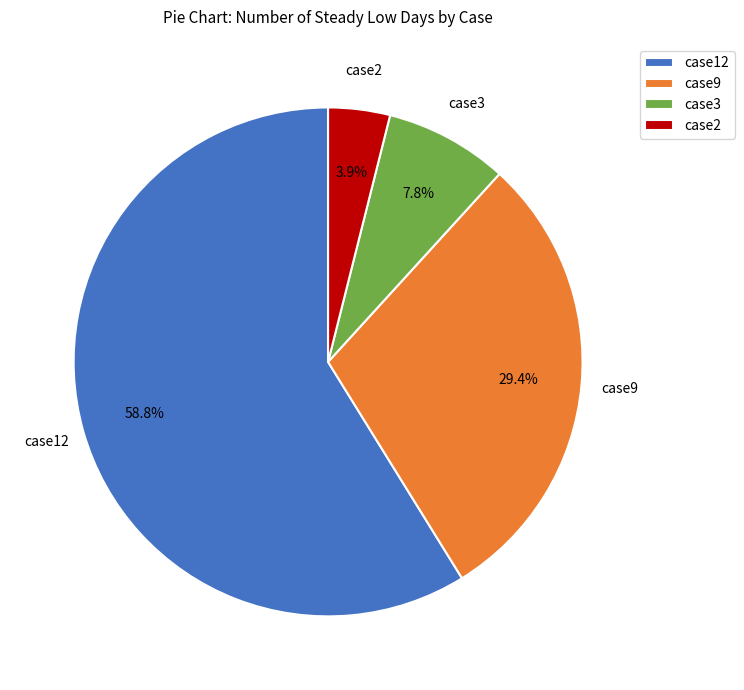

Between case9 and case3, which is larger?

case9